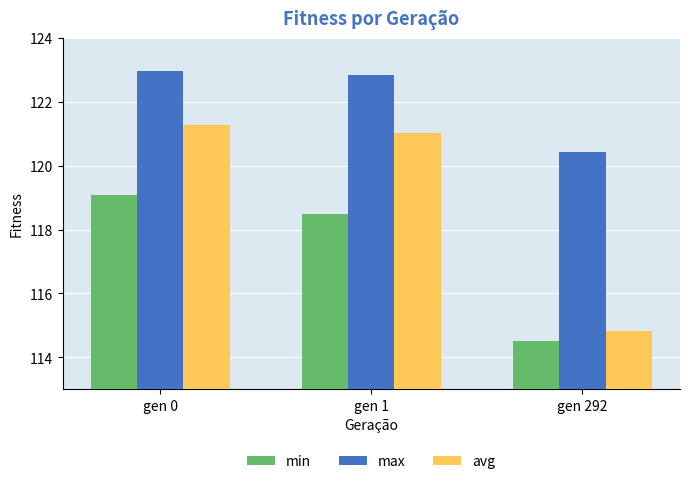

List the series in order of their peak value, highest first.

max, avg, min